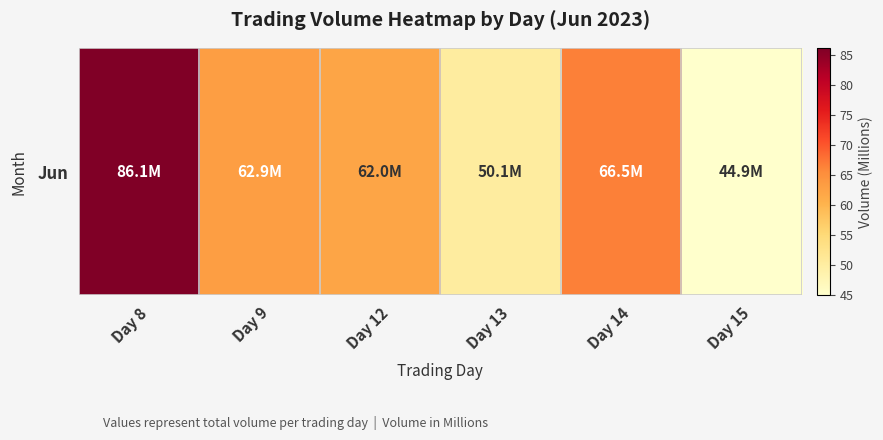

Which category has the lowest value across all series?

Day 15